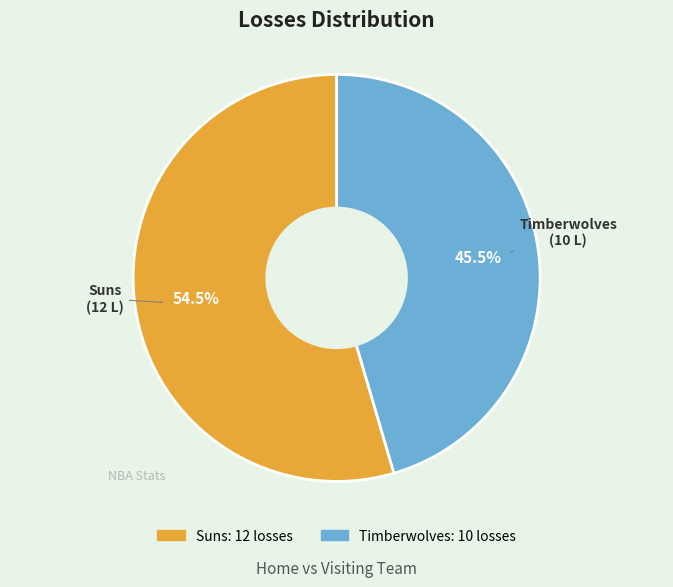

Rank the categories by value from highest to lowest.

Suns, Timberwolves